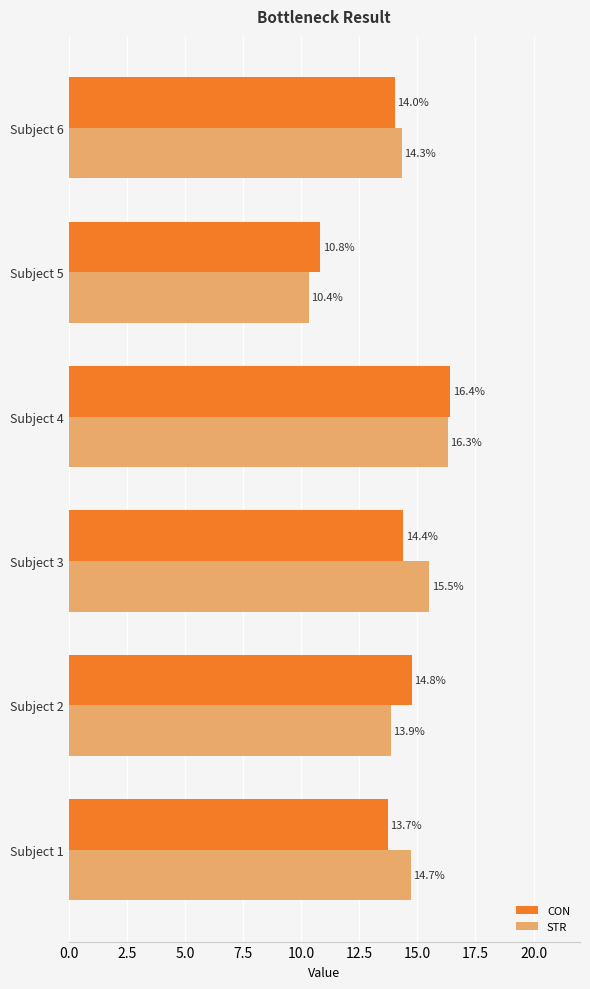

What is the average value of the STR series?

14.2